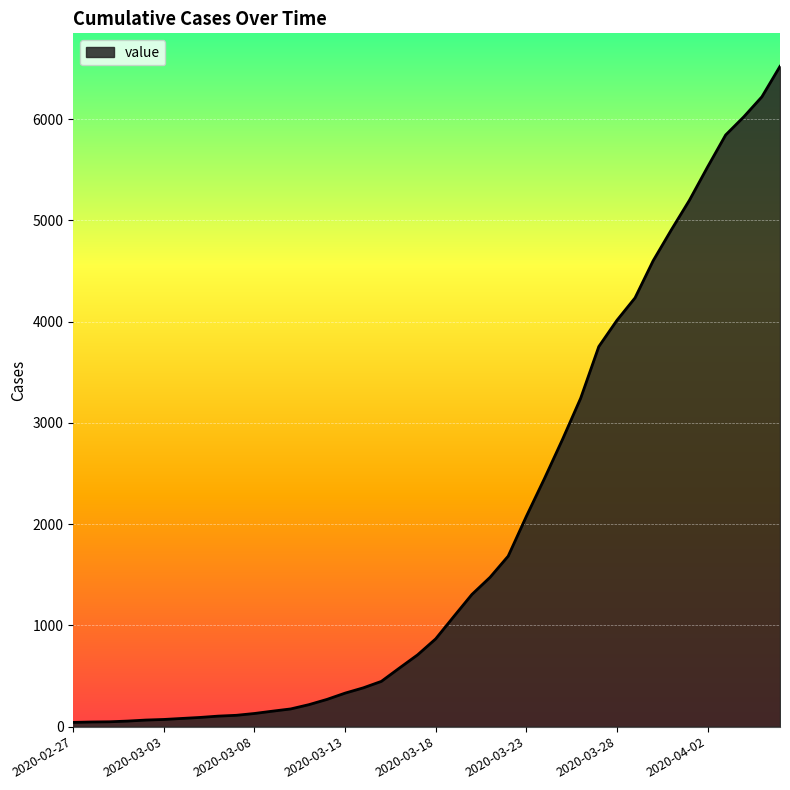

What is the greatest value displayed?

6522